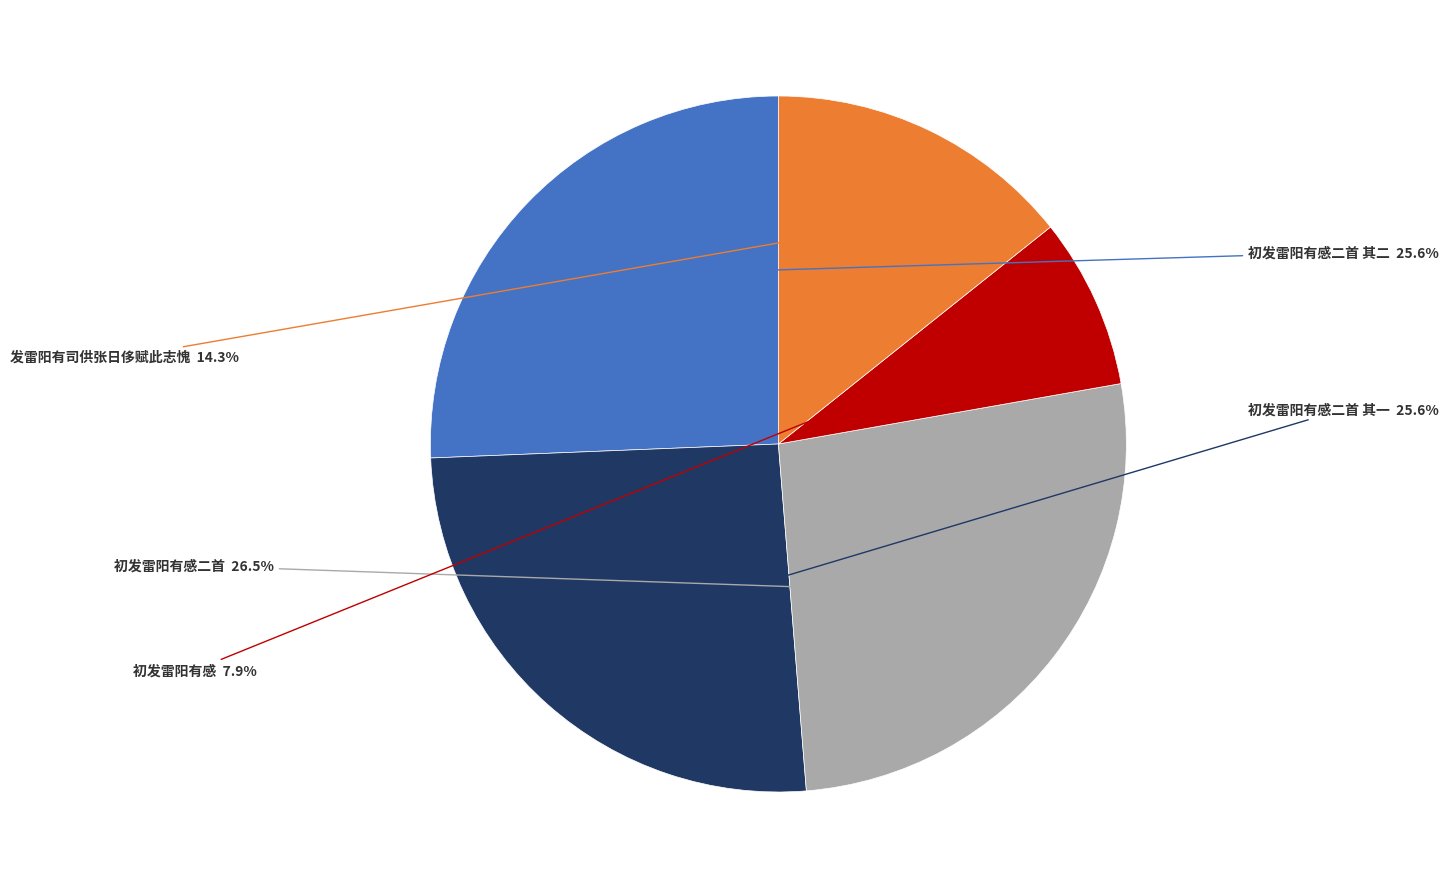

What is the largest slice in the pie chart?

初发雷阳有感二首